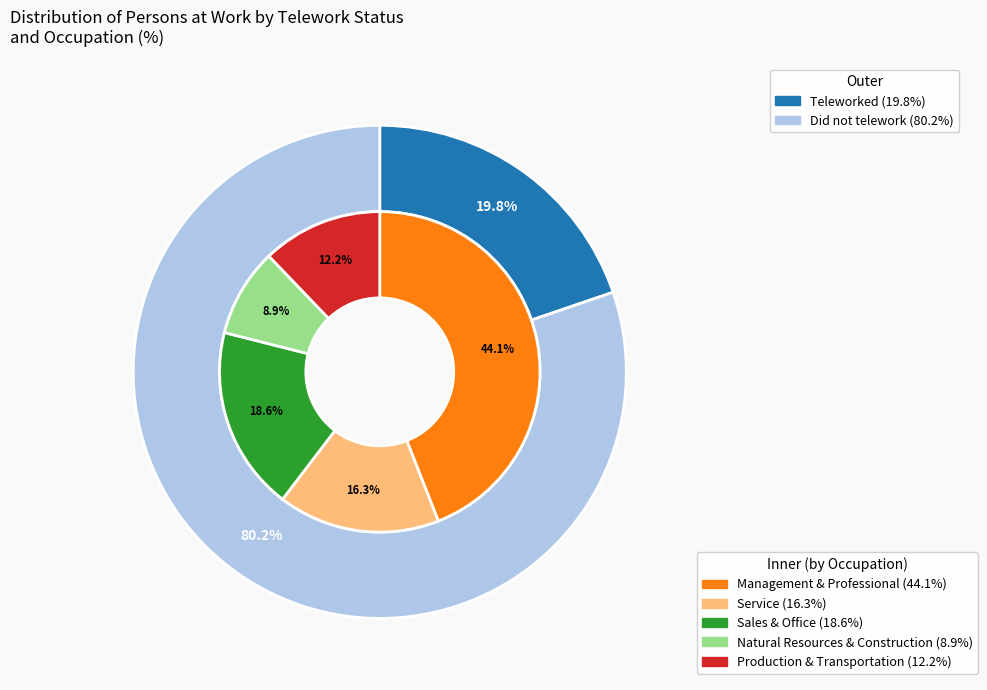

Which has a higher value, Management, professional, and related or Production, transportation, and material moving?

Management, professional, and related